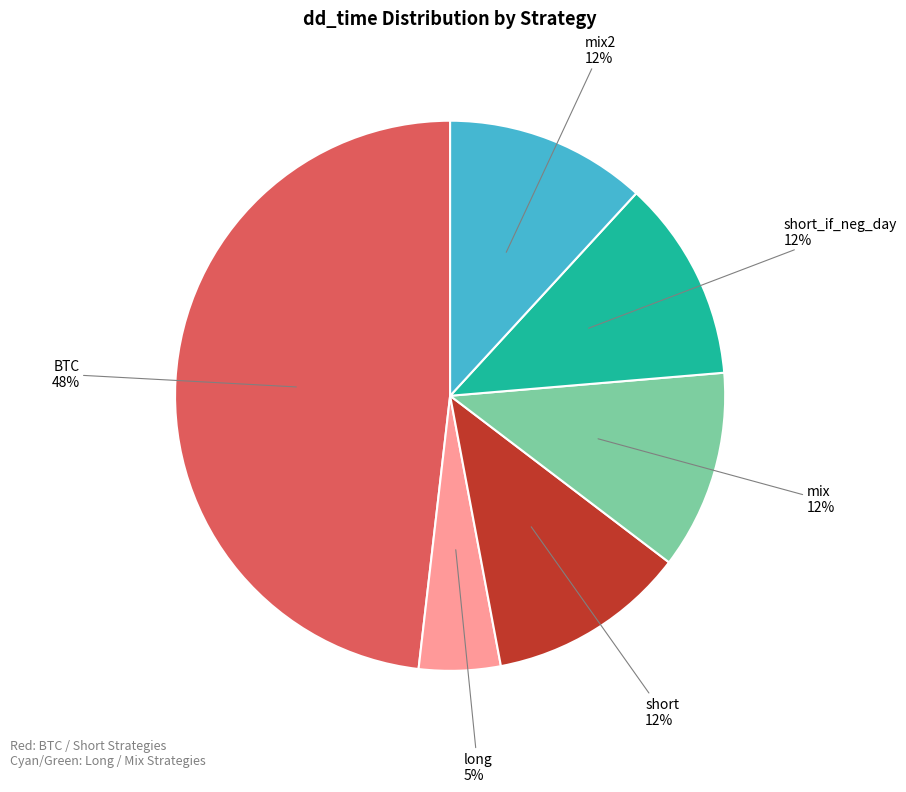

To the nearest percent, what percentage of the pie is mix2?

12%